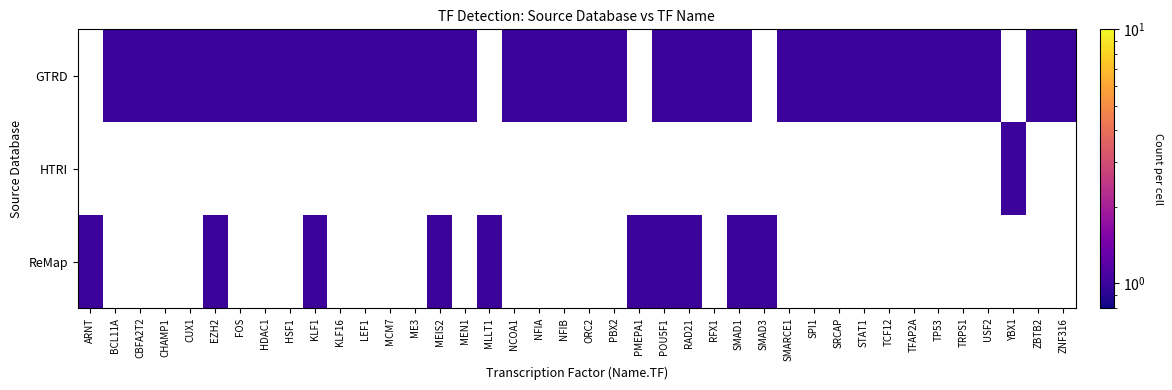

How many series are shown in this chart?

3